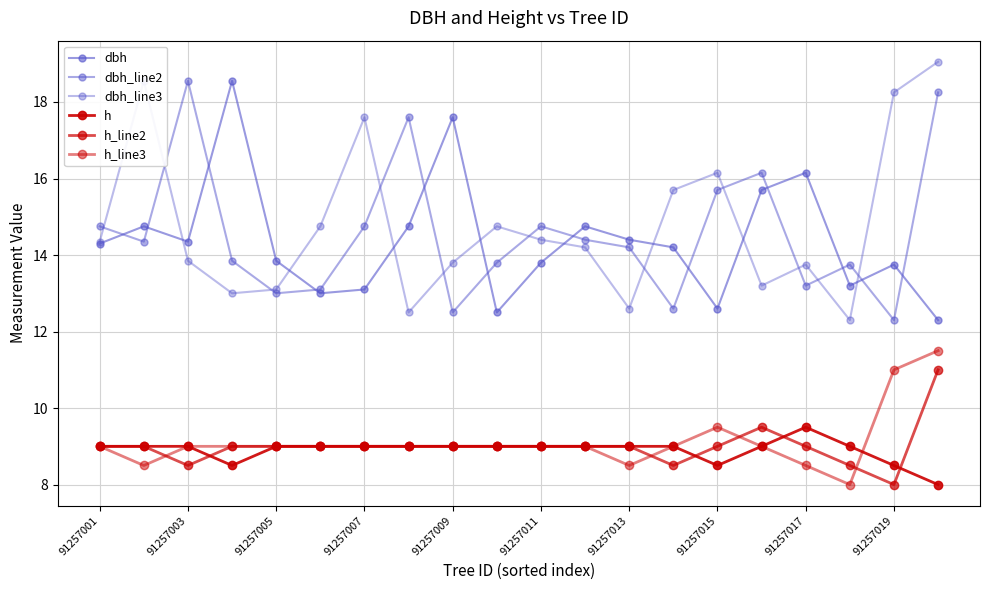

At which category is the sum across all series the highest?

19